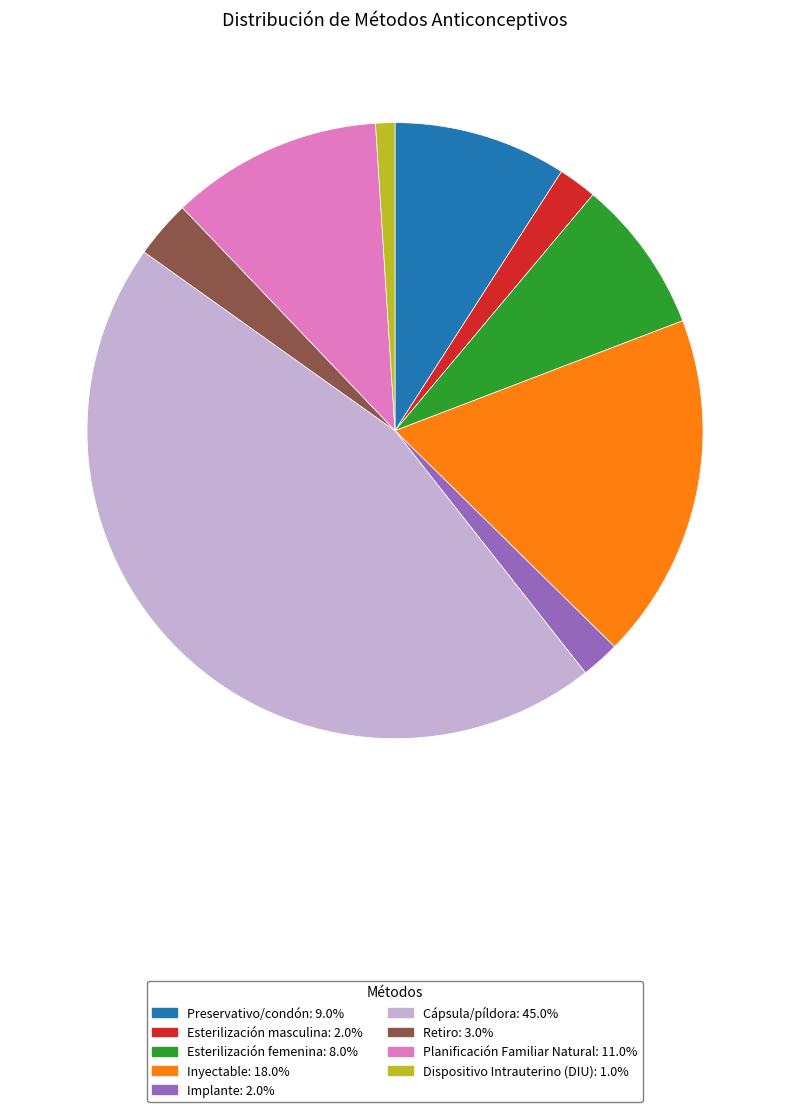

Which slice is the largest?

Cápsula/píldora